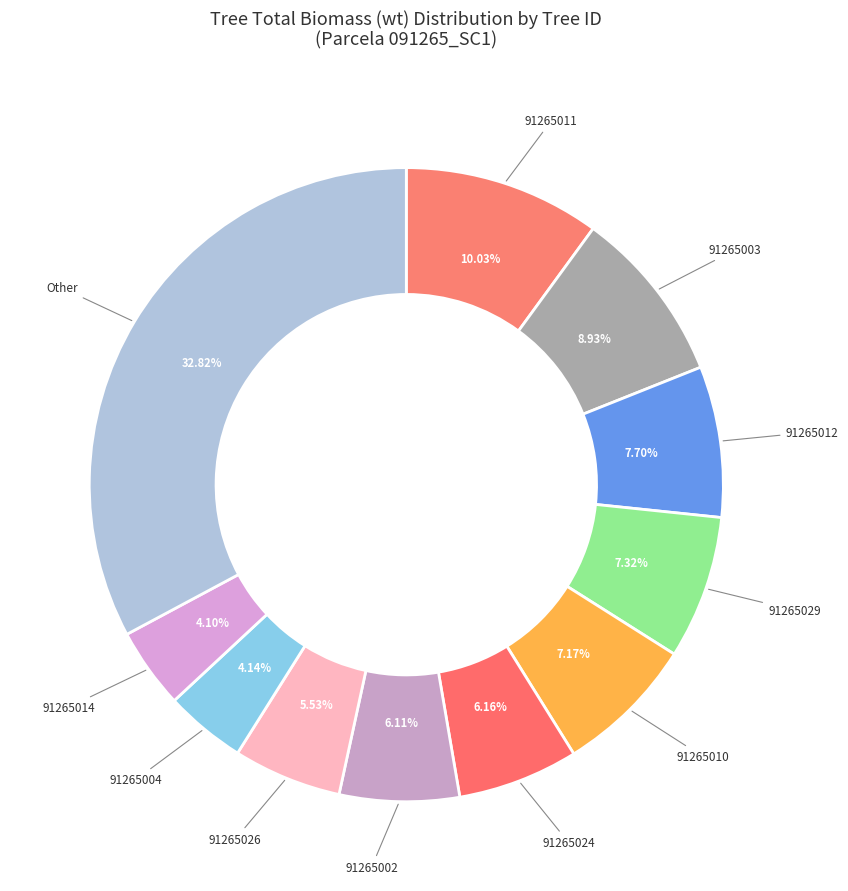

How many segments does this pie chart have?

11